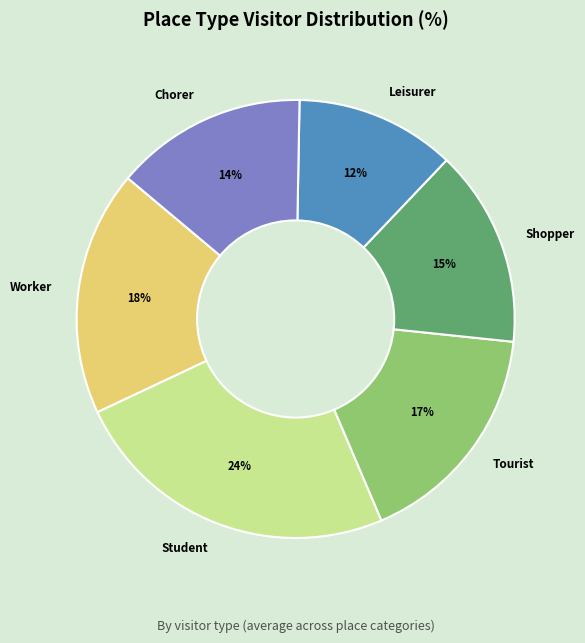

Does any single category account for the majority?

No